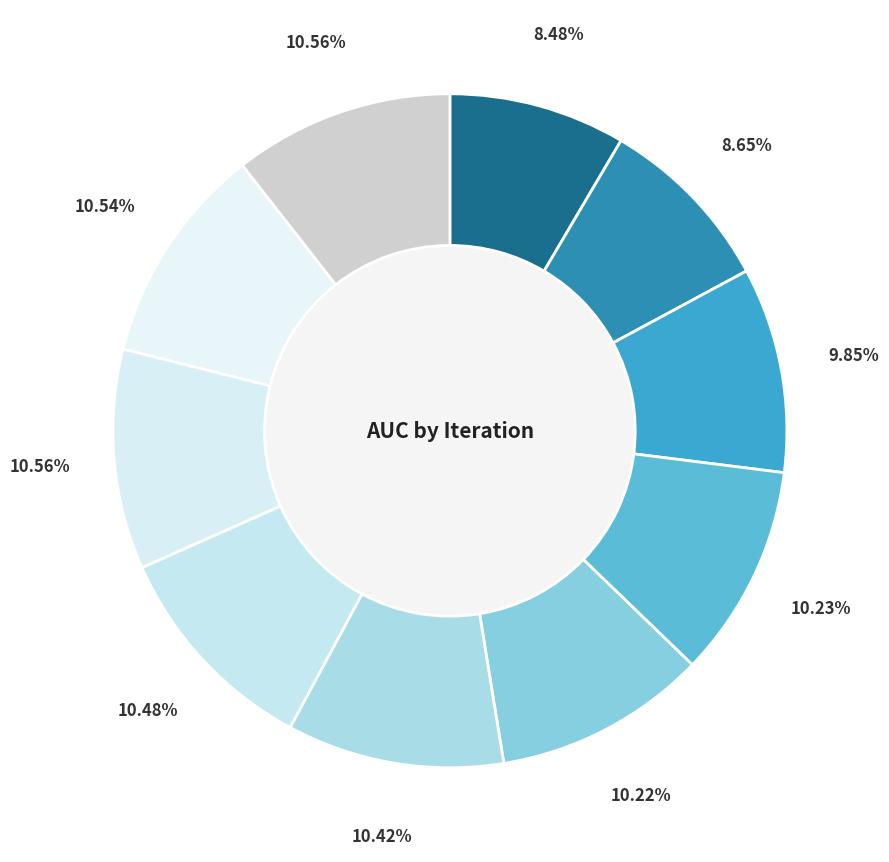

Combined, what portion of the pie is 4 and 0?

18.7%